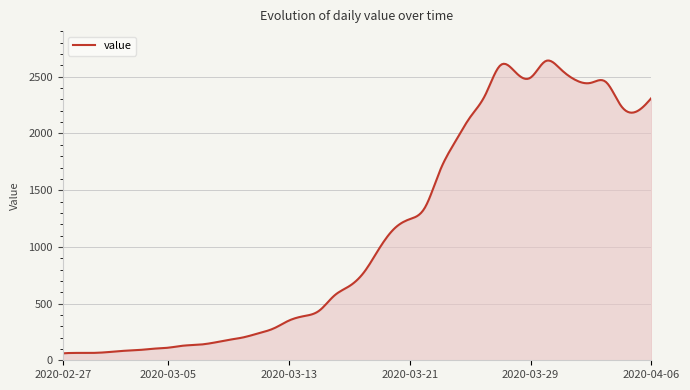

Does the chart have visible grid lines?

Yes